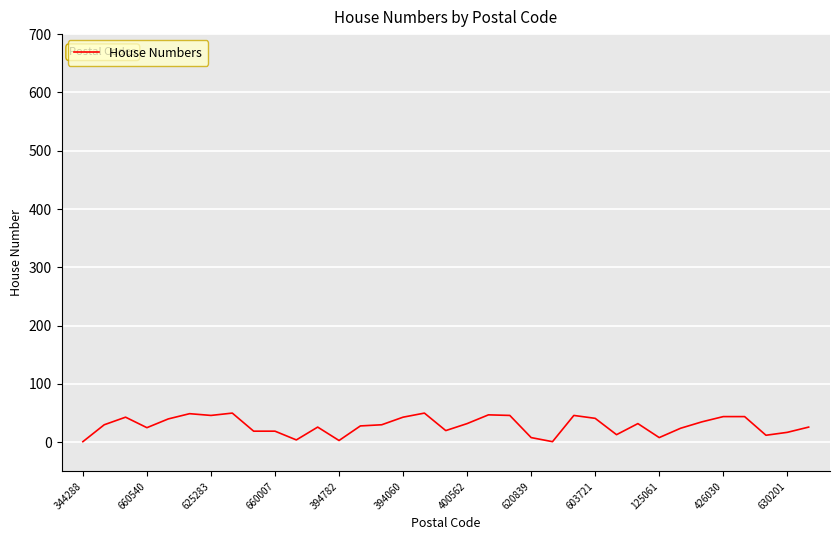

What is the greatest value displayed?

50